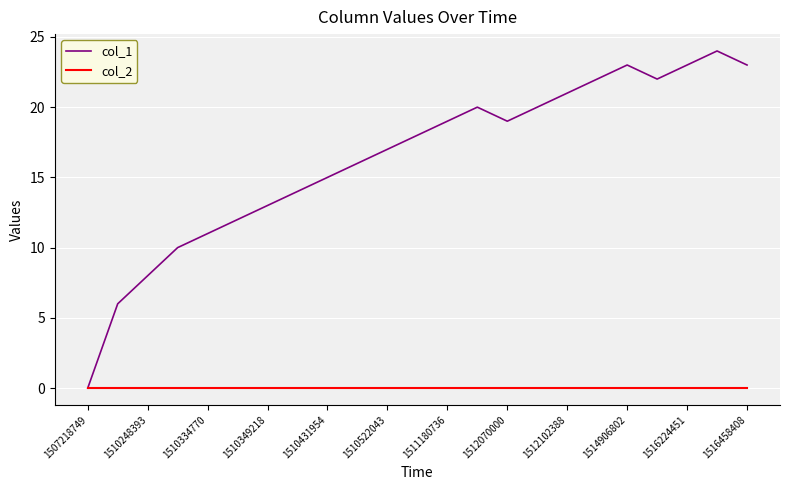

What is the highest value of the col_1 series?

24